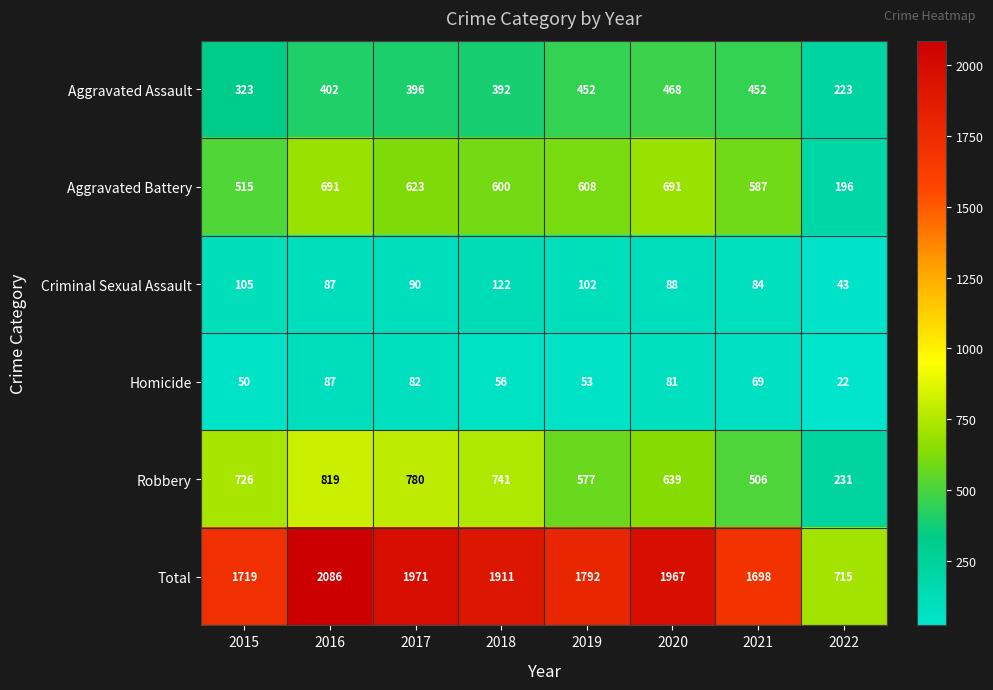

Rank the categories by Robbery value from lowest to highest.

2022, 2021, 2019, 2020, 2015, 2018, 2017, 2016